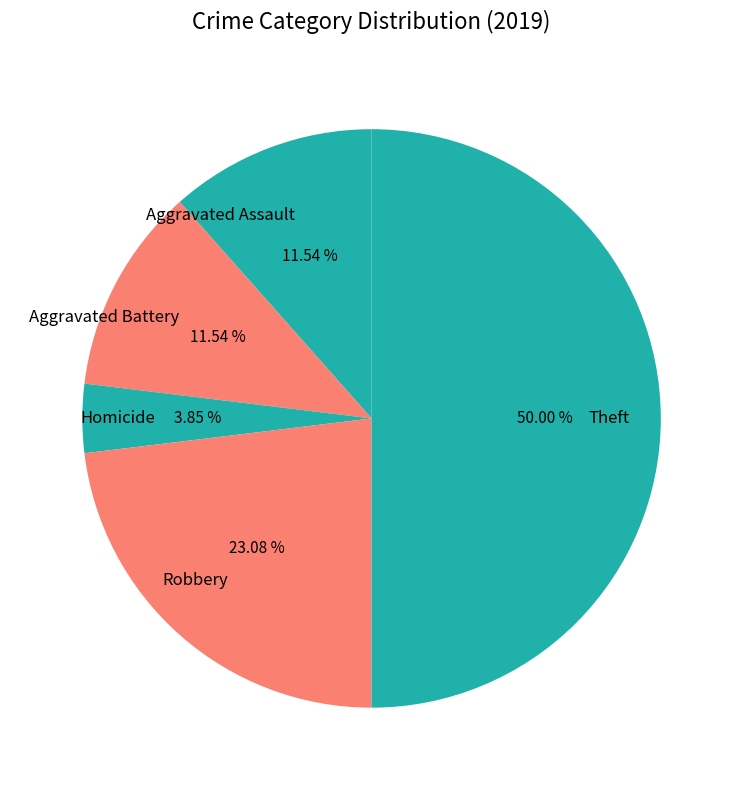

To the nearest percent, what is the average slice percentage?

20%